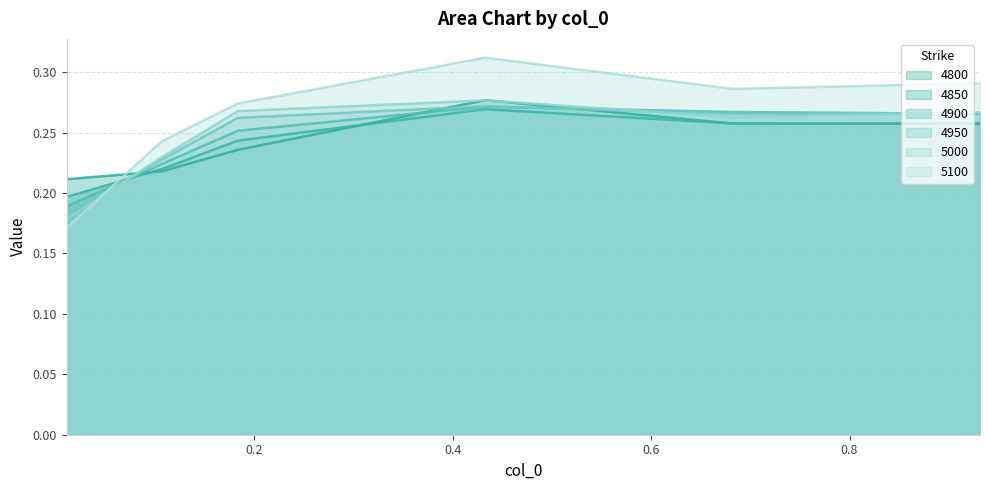

What are all the series names shown in the legend?

4800, 4850, 4900, 4950, 5000, 5100